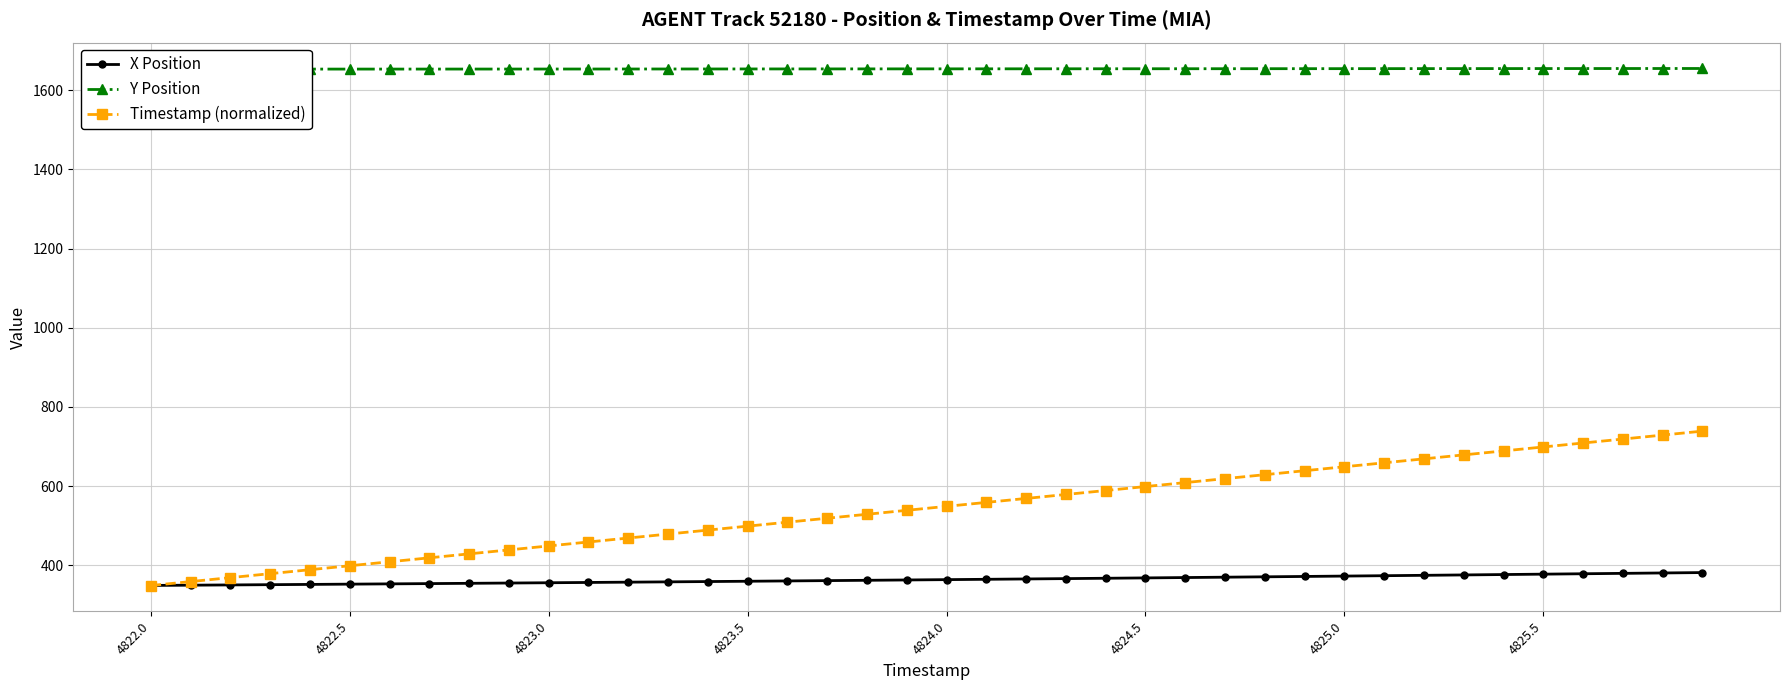

Is it true that X Position equals 377.8 at 4825.5?

True